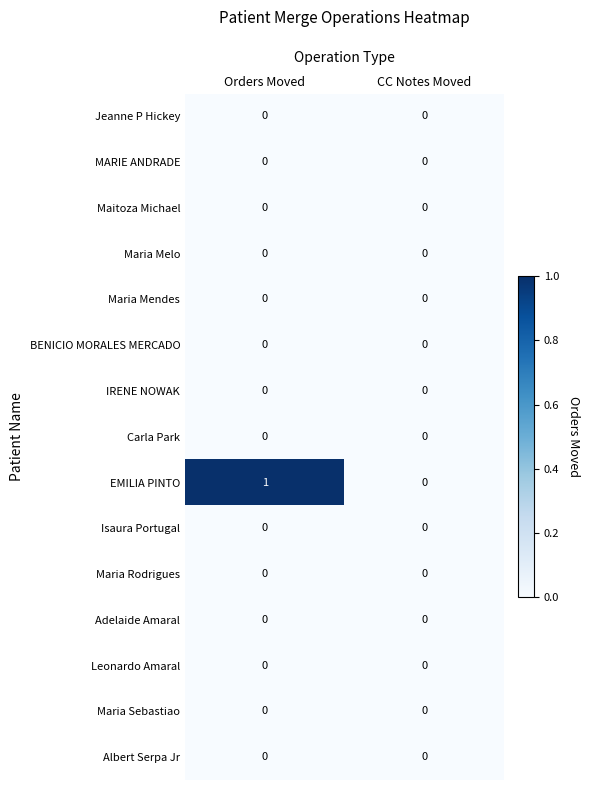

Reading left to right, list all the values displayed in this chart.

Jeanne P Hickey: 0	0
MARIE ANDRADE: 0	0
Maitoza Michael: 0	0
Maria Melo: 0	0
Maria Mendes: 0	0
BENICIO MORALES MERCADO: 0	0
IRENE NOWAK: 0	0
Carla Park: 0	0
EMILIA PINTO: 1	0
Isaura Portugal: 0	0
Maria Rodrigues: 0	0
Adelaide Amaral: 0	0
Leonardo Amaral: 0	0
Maria Sebastiao: 0	0
Albert Serpa Jr: 0	0